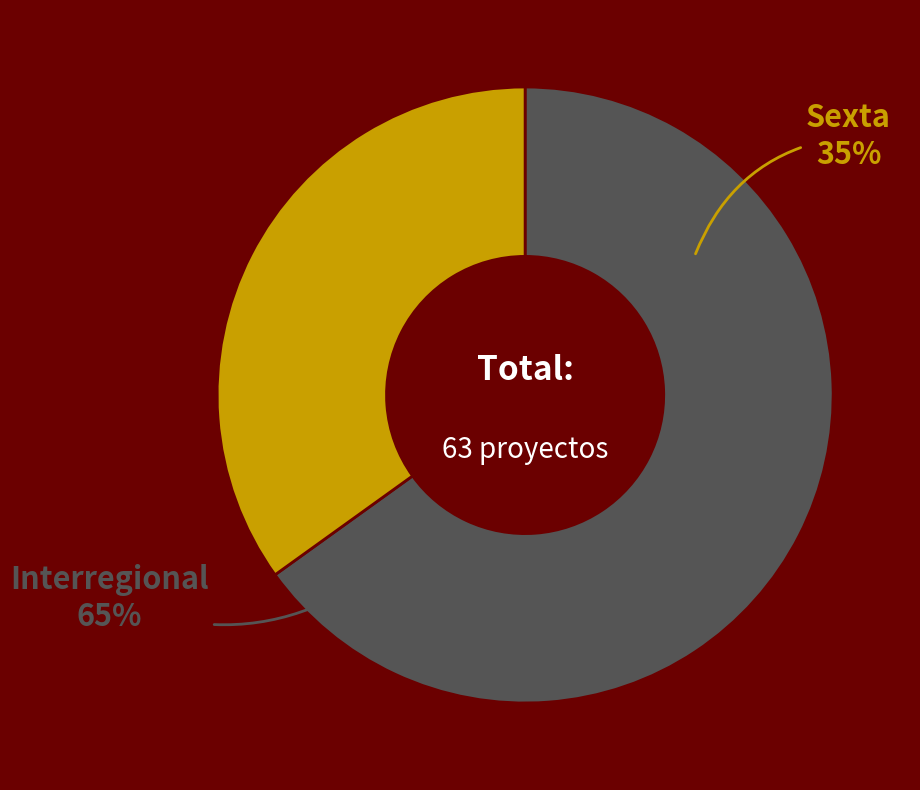

What percentage is the Sexta slice, to the nearest percent?

35%